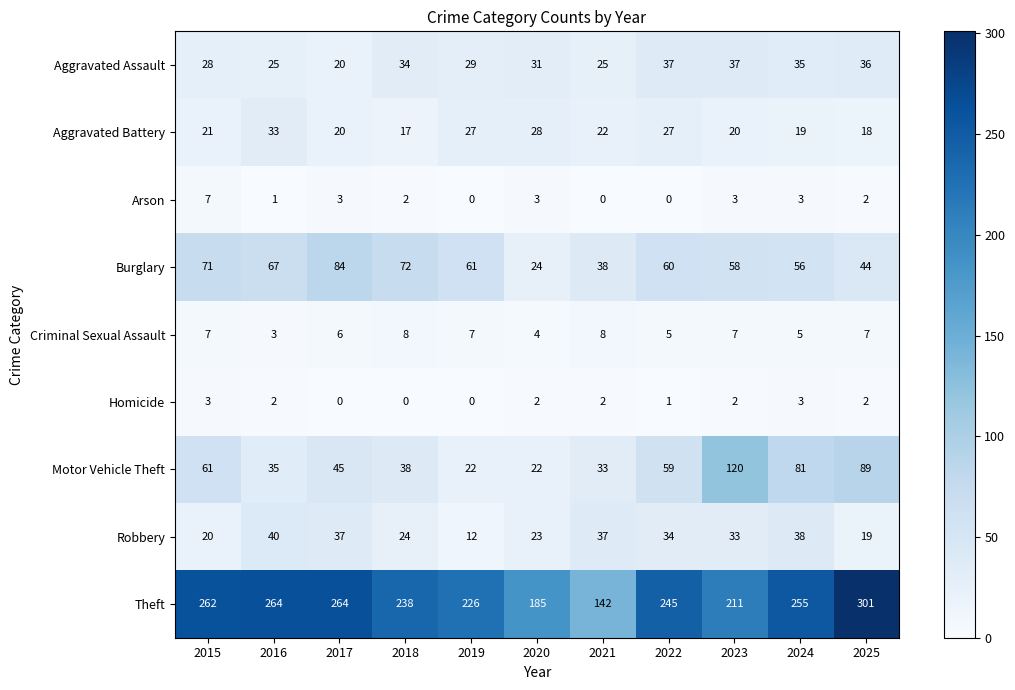

What is the difference between the maximum and minimum values in the Aggravated Battery series?

16